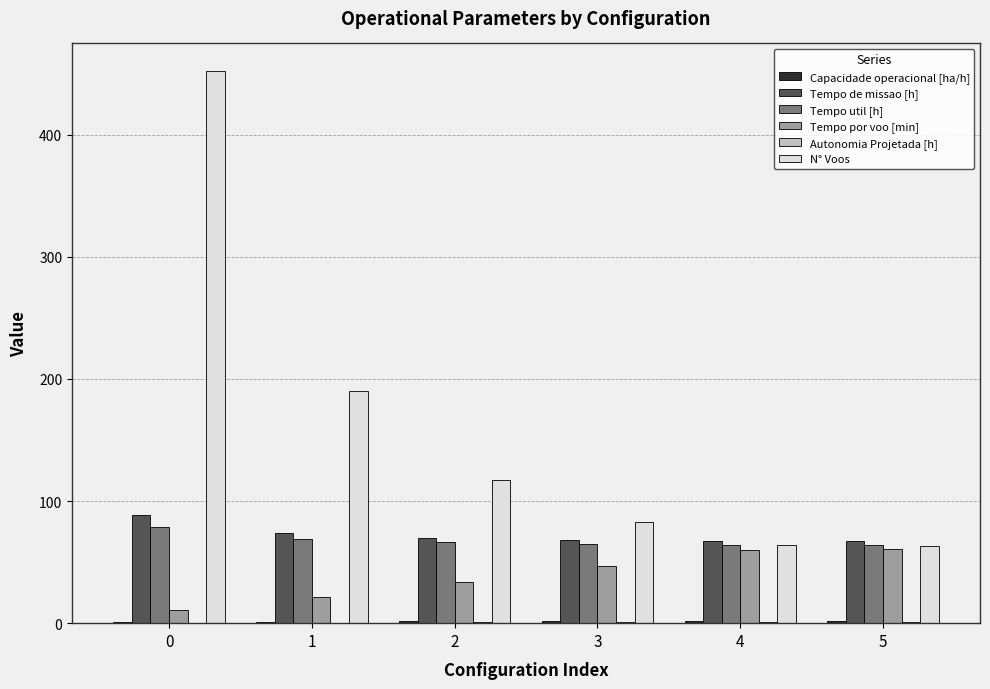

Which series has the largest total across all categories?

N° Voos